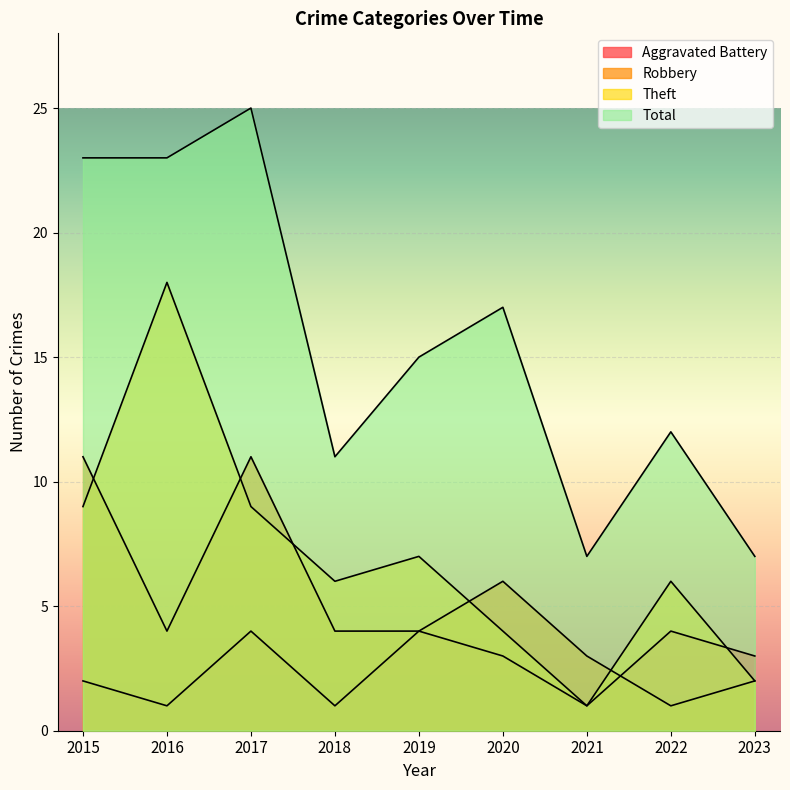

The Total series shows 27 at 2020. True or false?

False